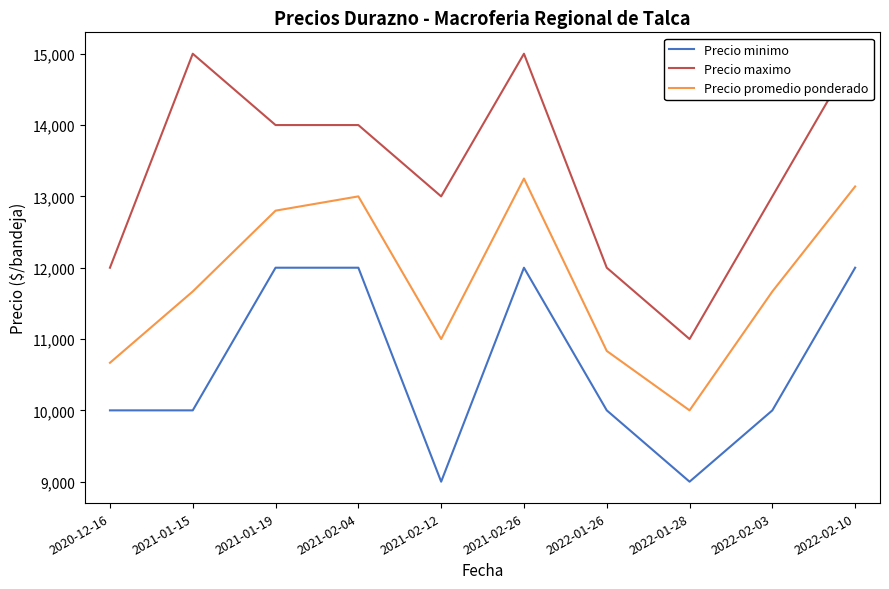

What is the difference between the Precio promedio ponderado values at 2022-01-28 and 2020-12-16?

667